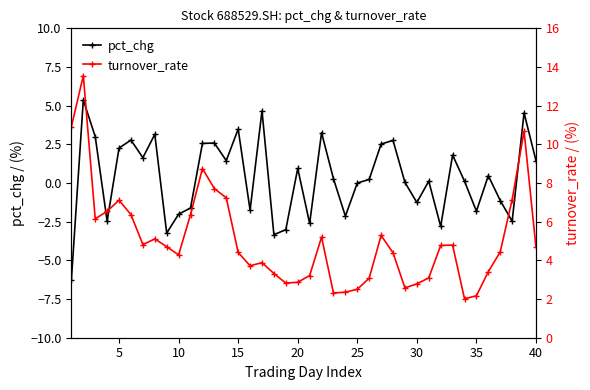

True or false: pct_chg has more than 1 points higher than both neighbors.

True